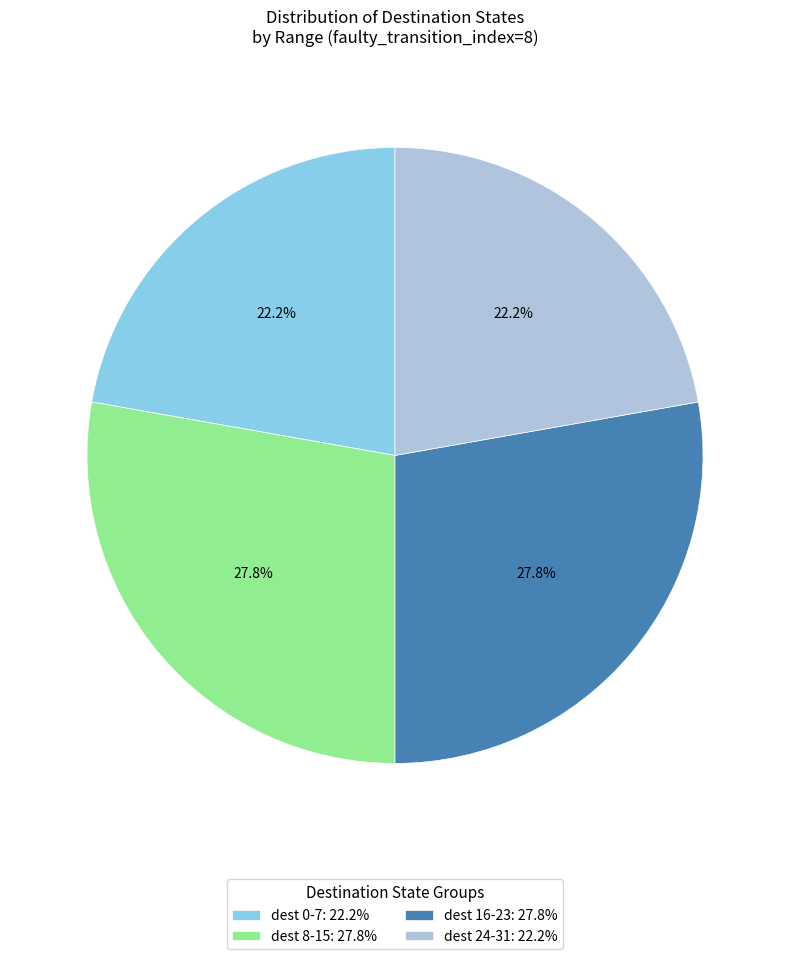

Combined, what portion of the pie is dest 16-23: 27.8% and dest 8-15: 27.8%?

55.6%